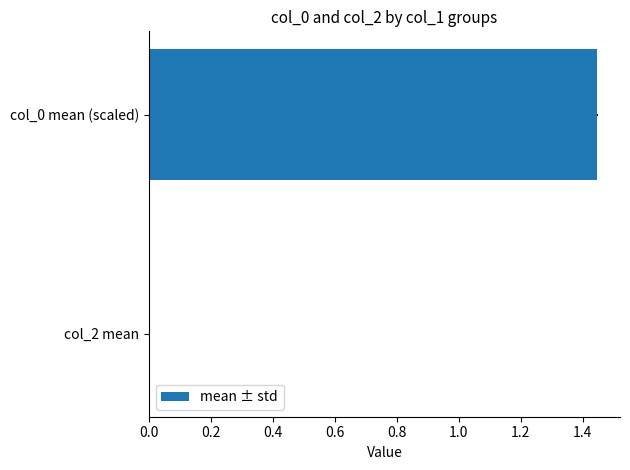

What is the average value?

0.7